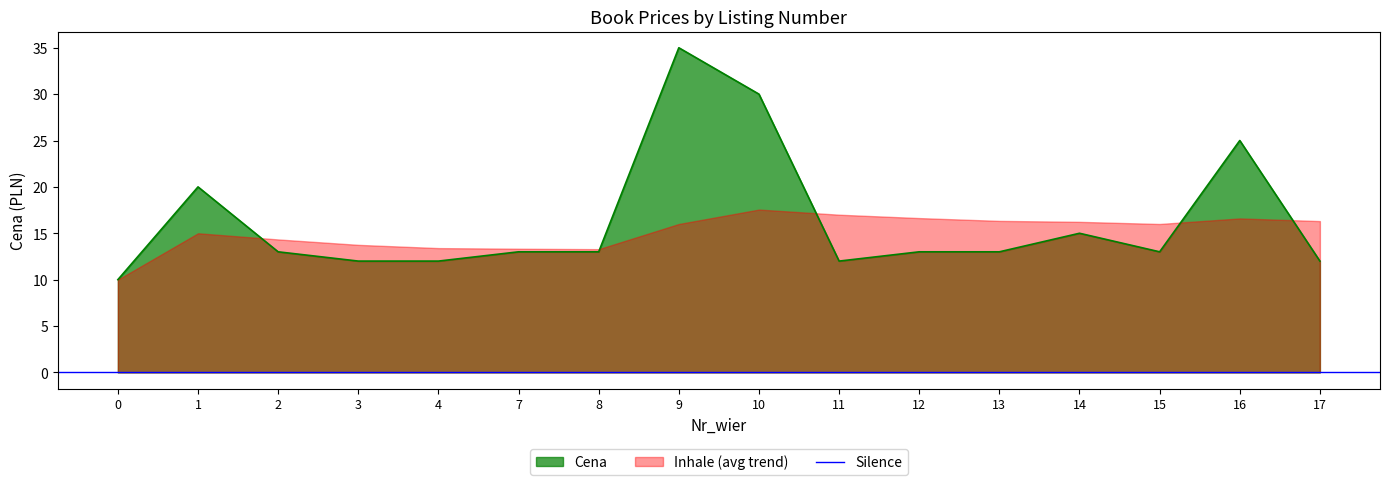

How many points are higher than both their immediate neighbors (excluding endpoints)?

4